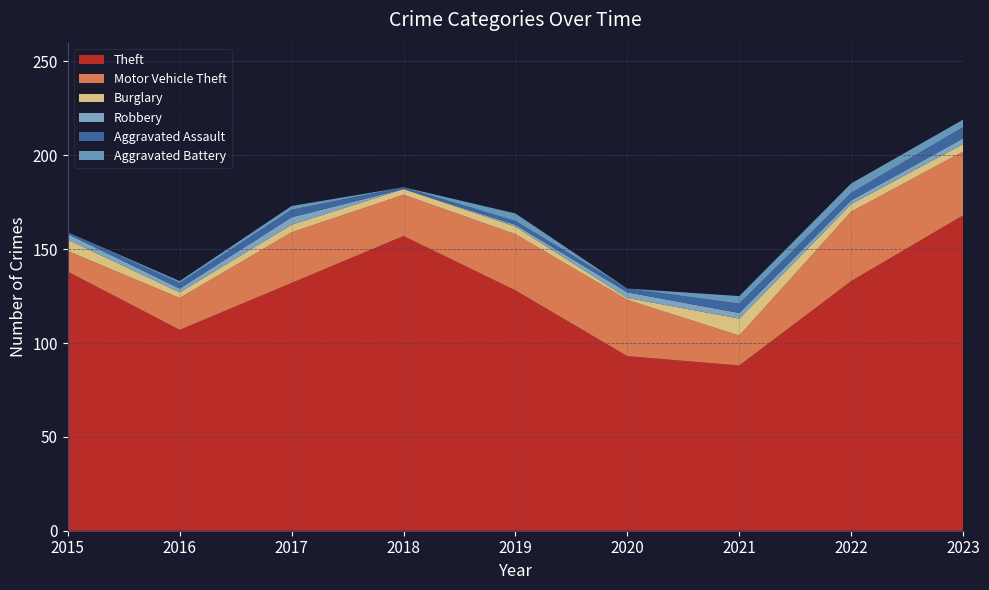

Reading left to right, extract all data points from this chart.

Theft: 138	107	132	157	128	93	88	133	168
Motor Vehicle Theft: 11	17	27	22	30	30	16	37	34
Burglary: 6	3	4	3	4	1	9	4	4
Robbery: 3	2	4	0	1	3	3	2	3
Aggravated Assault: 1	3	4	1	2	2	5	4	6
Aggravated Battery: 0	1	2	0	4	0	4	5	4